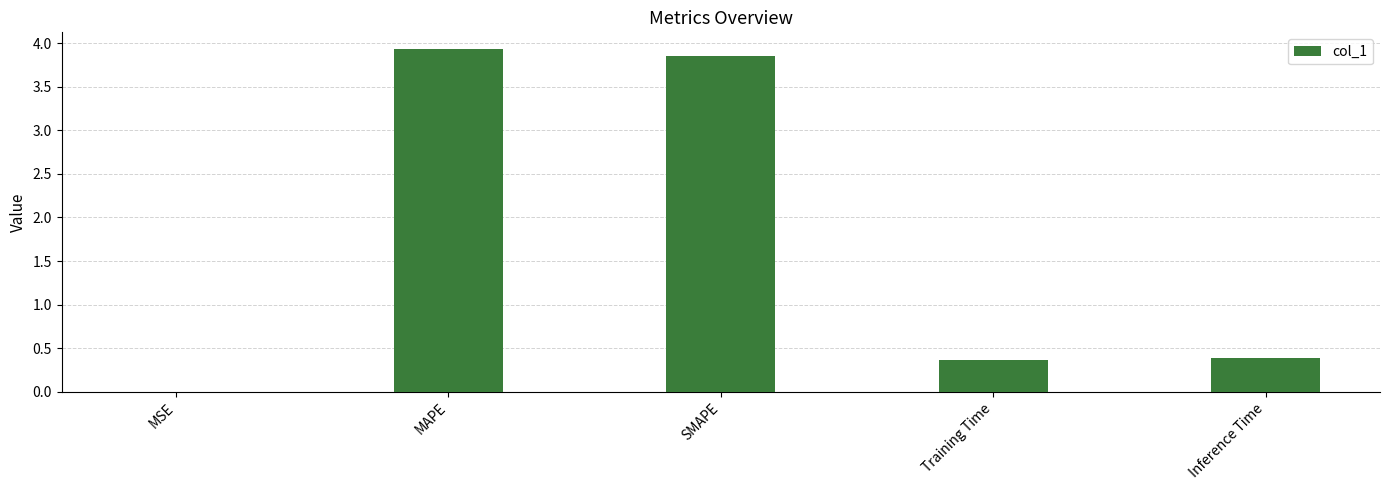

What is the sum of all values?

8.5